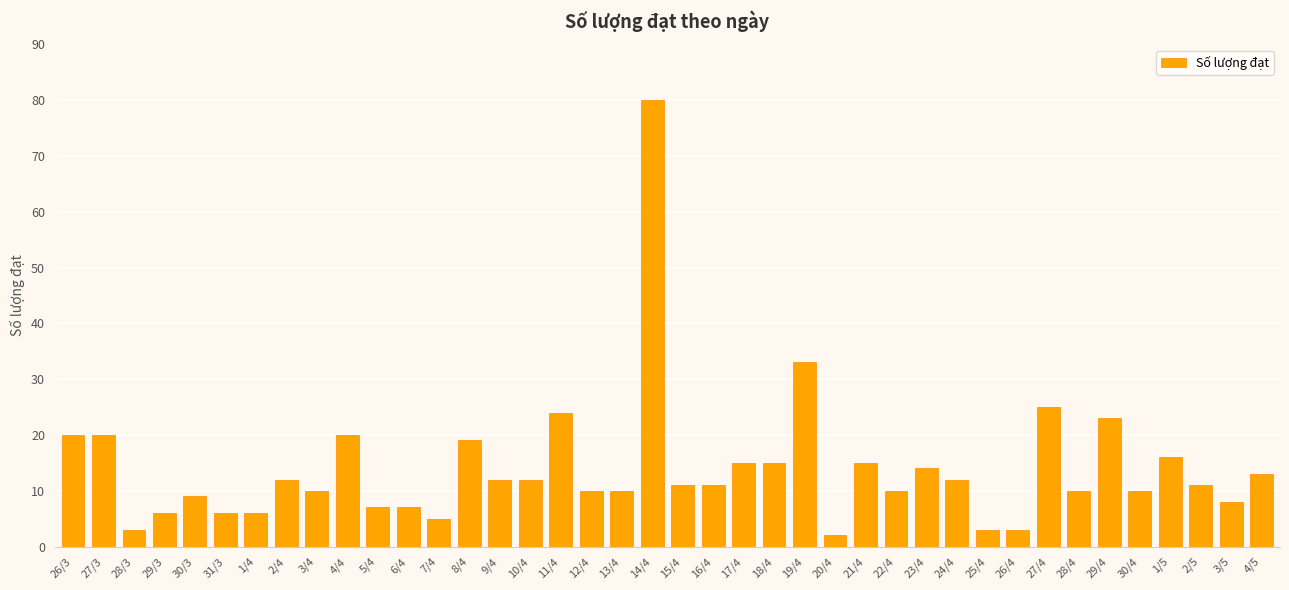

What is the difference between the second highest and minimum values?

31